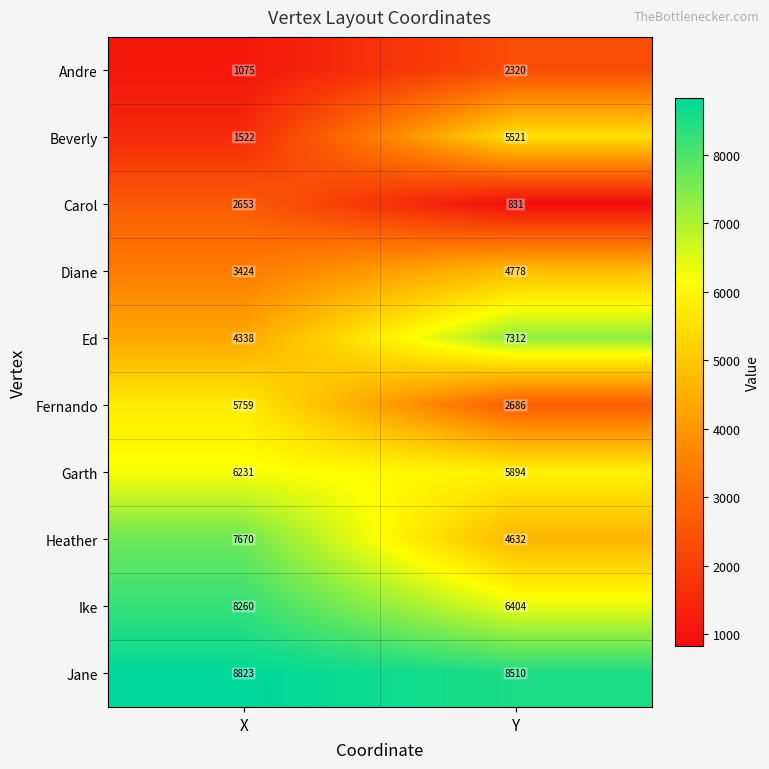

Between X and Y, which series saw the biggest shift?

Beverly